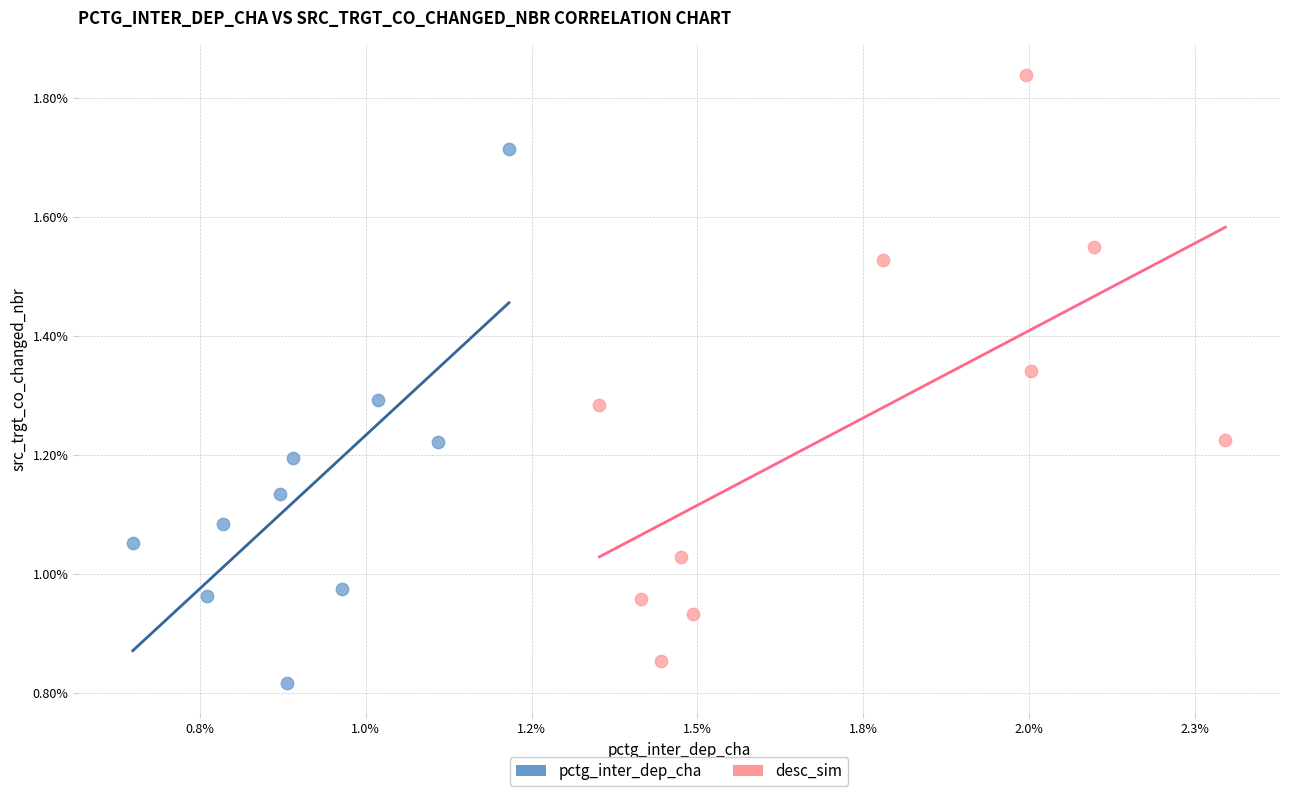

Which series reaches the minimum Y coordinate?

pctg_inter_dep_cha